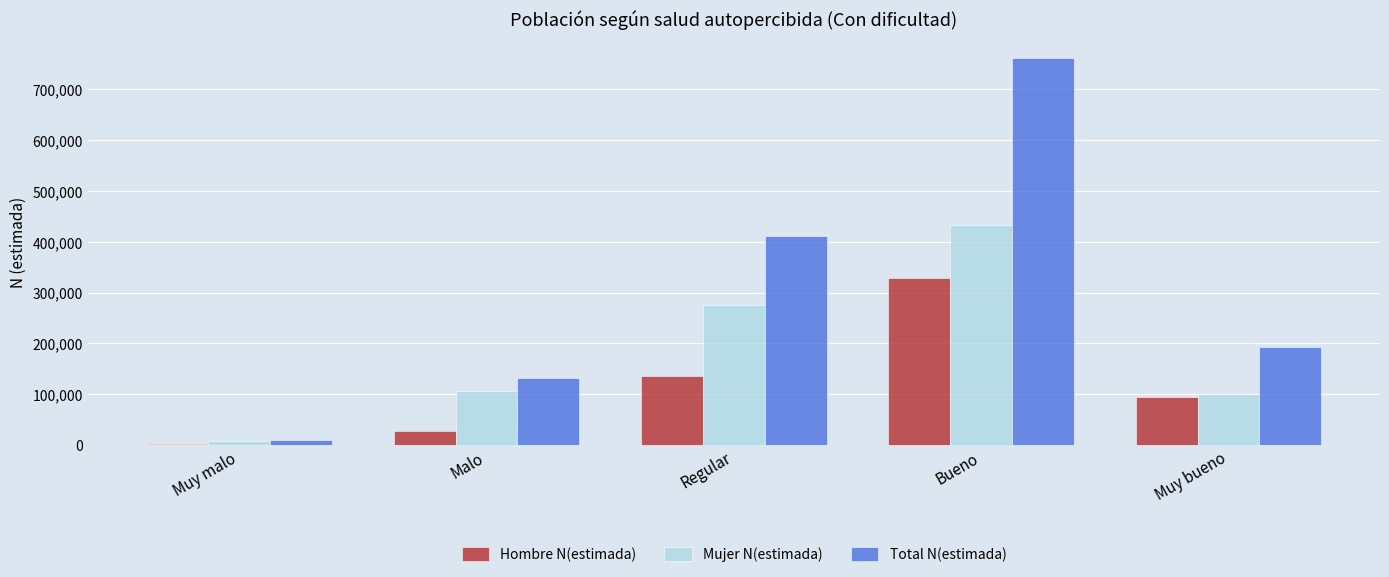

The Mujer N(estimada) series shows 100000 at Muy bueno. True or false?

True